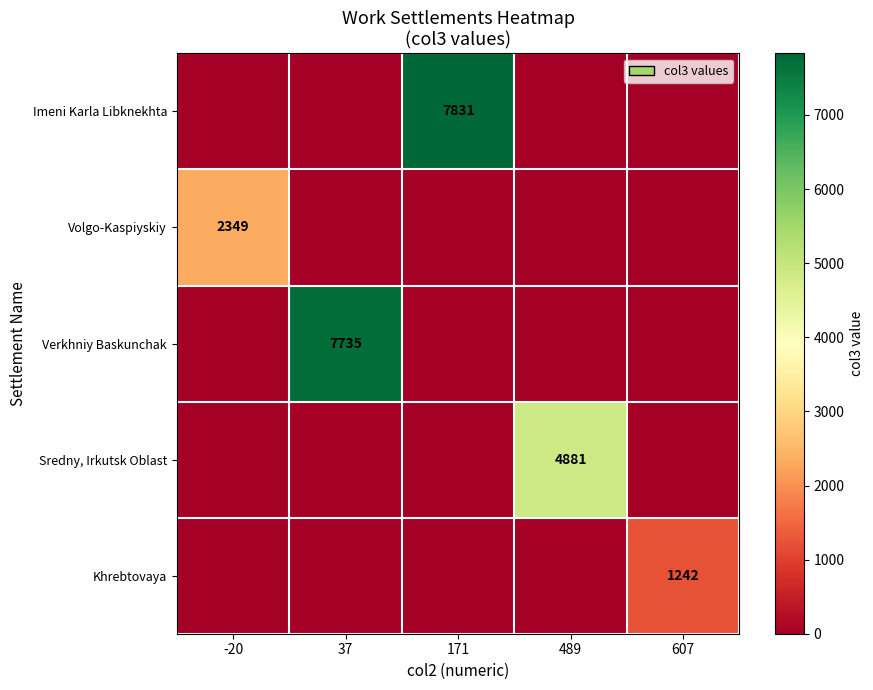

The Imeni Karla Libknekhta series shows 7831 at 171. True or false?

True